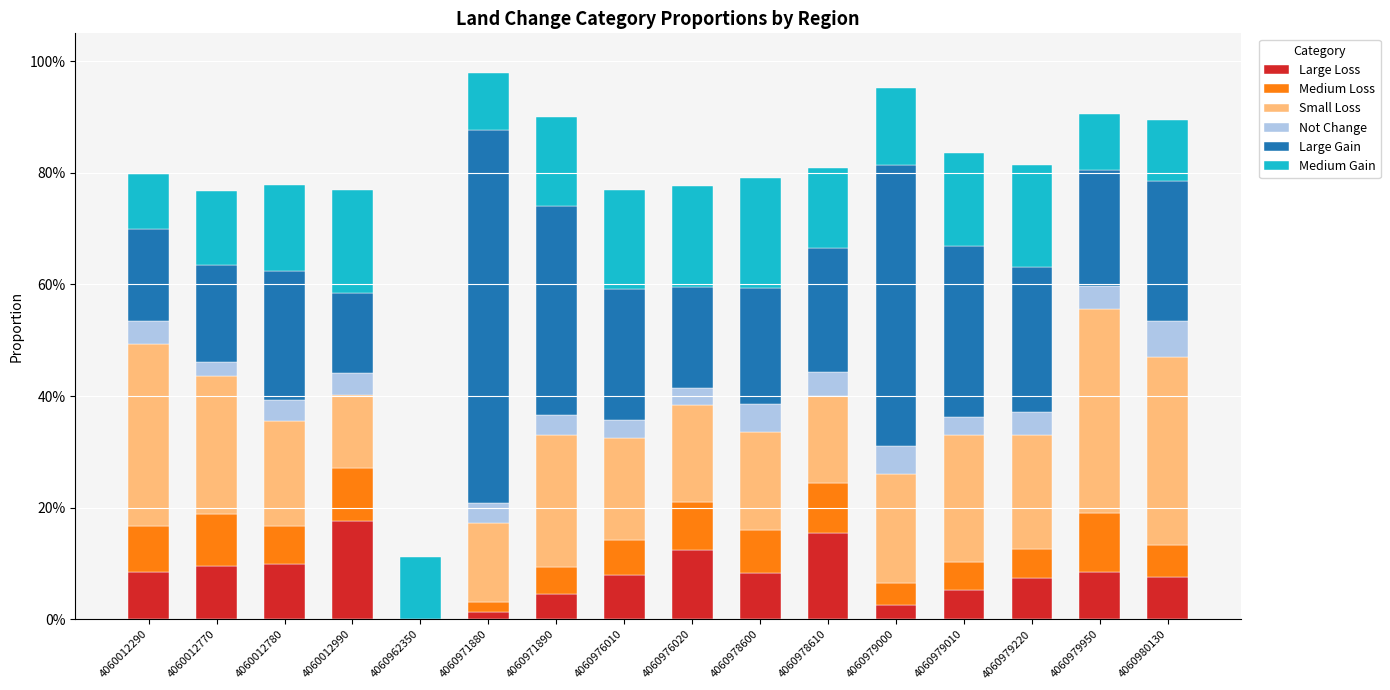

What are all the series names shown in the legend?

Large Loss, Medium Loss, Small Loss, Not Change, Large Gain, Medium Gain